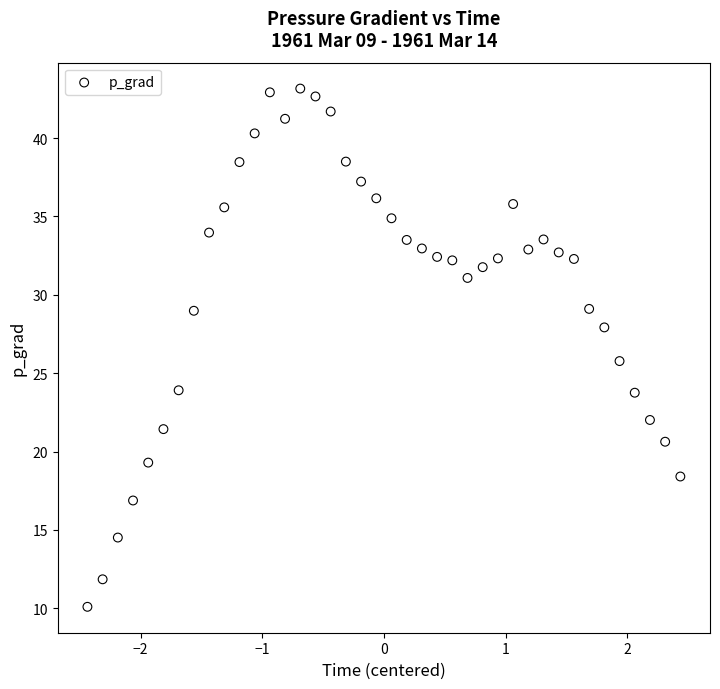

What is the range of Y values (max minus min)?

33.1